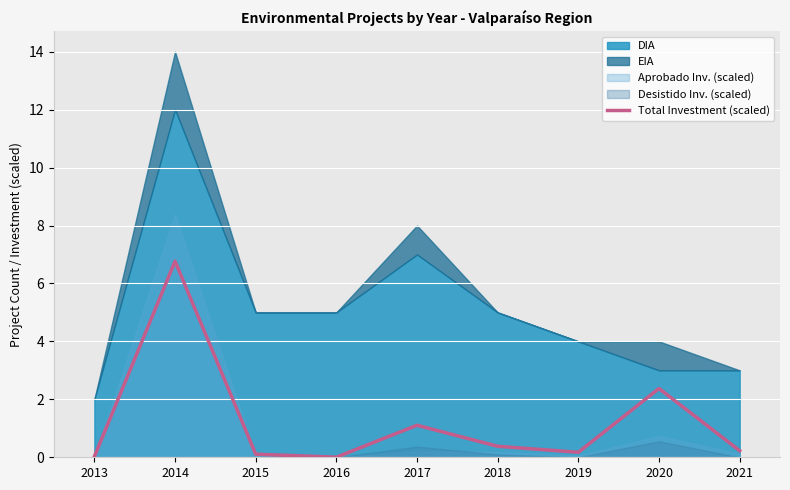

Which has a higher value, 2018 or 2015?

2018